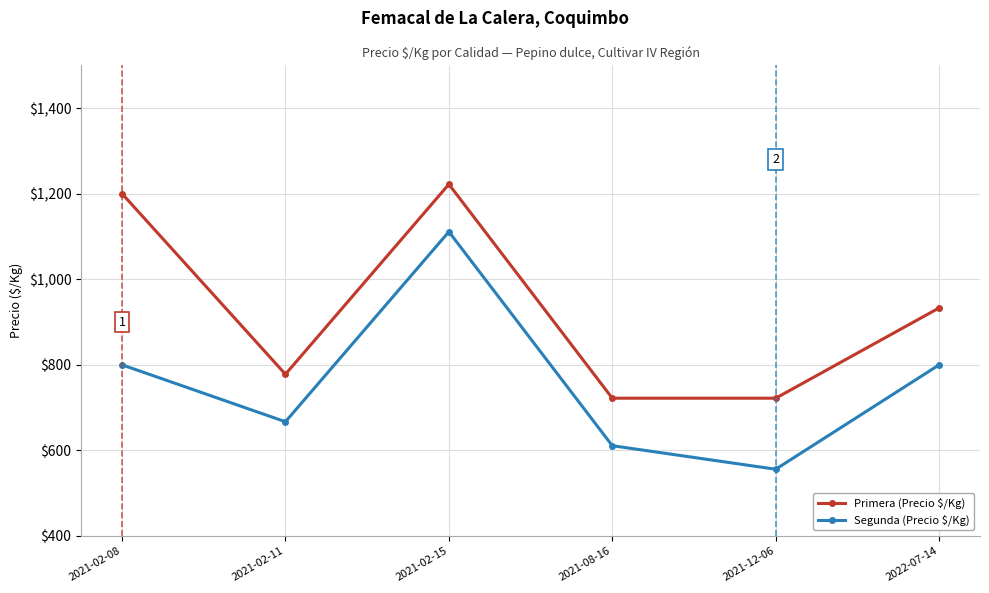

Rank the series by their average value, from lowest to highest.

Segunda (Precio $/Kg), Primera (Precio $/Kg)